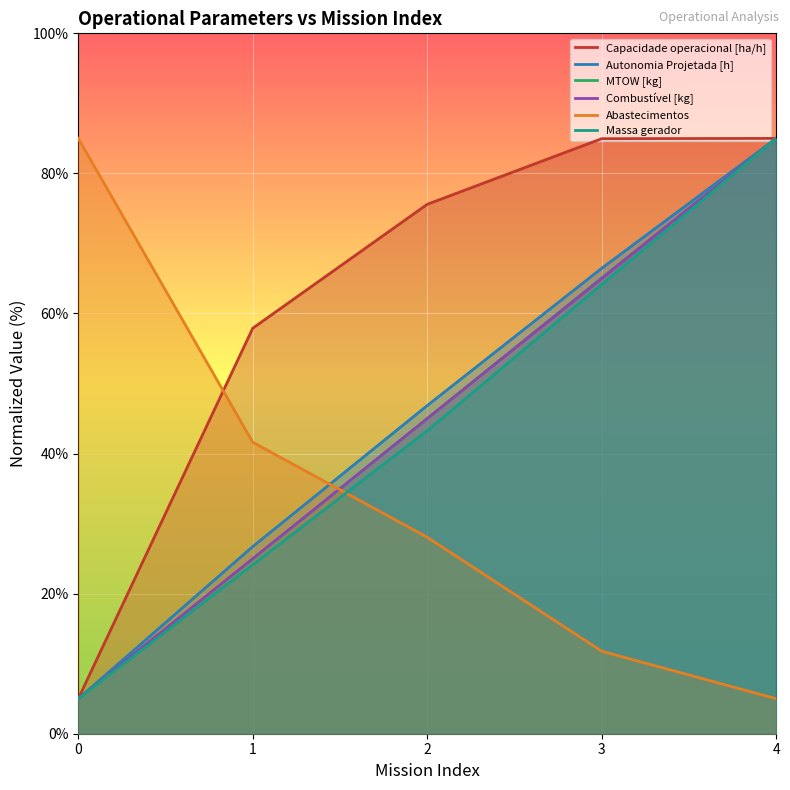

How many values in the Combustível [kg] series are below 45?

2